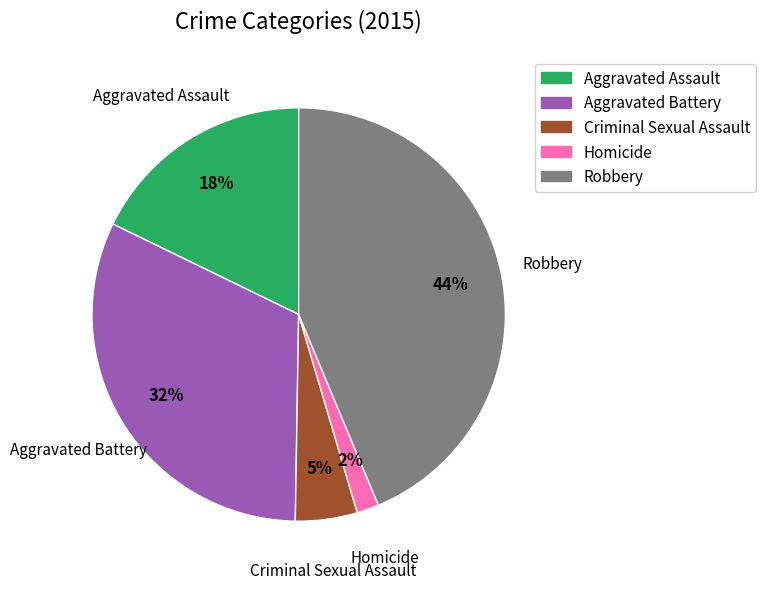

Rank the categories by value from lowest to highest.

Homicide, Criminal Sexual Assault, Aggravated Assault, Aggravated Battery, Robbery